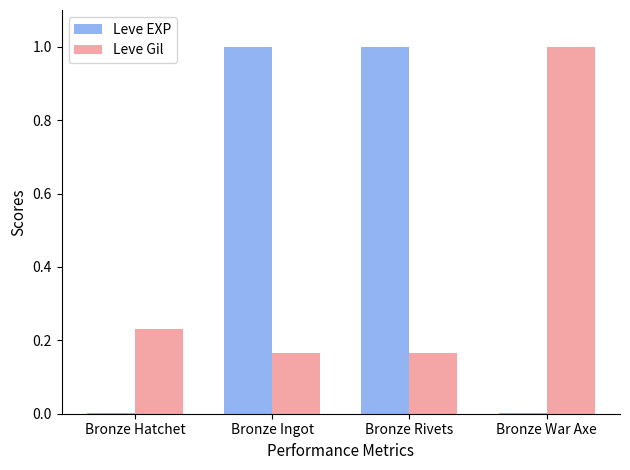

What is the greatest value displayed?

1.0